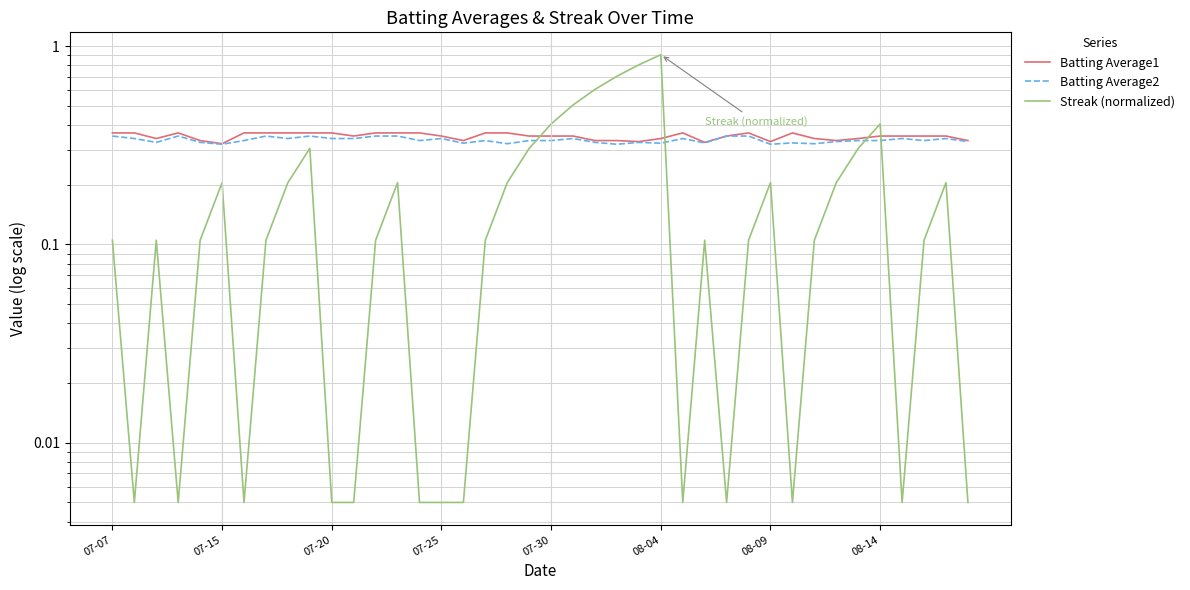

How many Batting Average1 values are between 0 and 1?

40